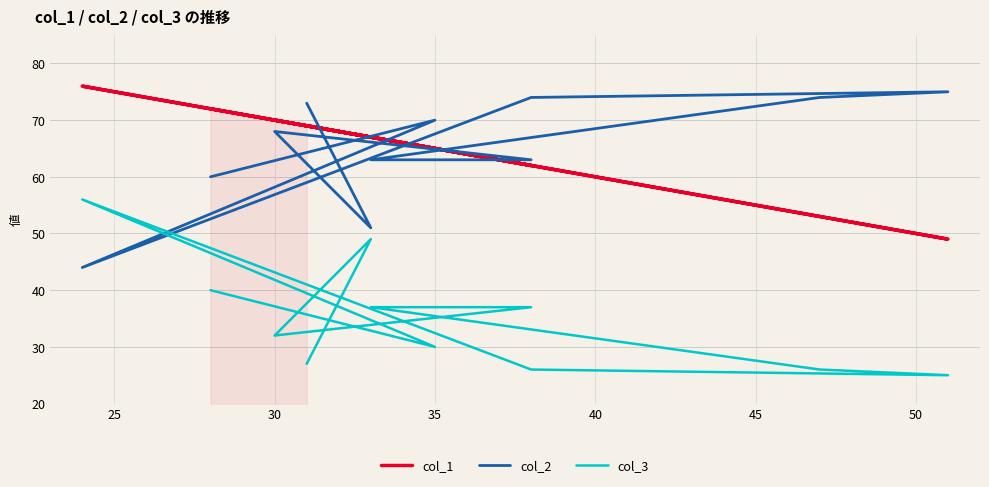

What are all the series names shown in the legend?

col_1, col_2, col_3